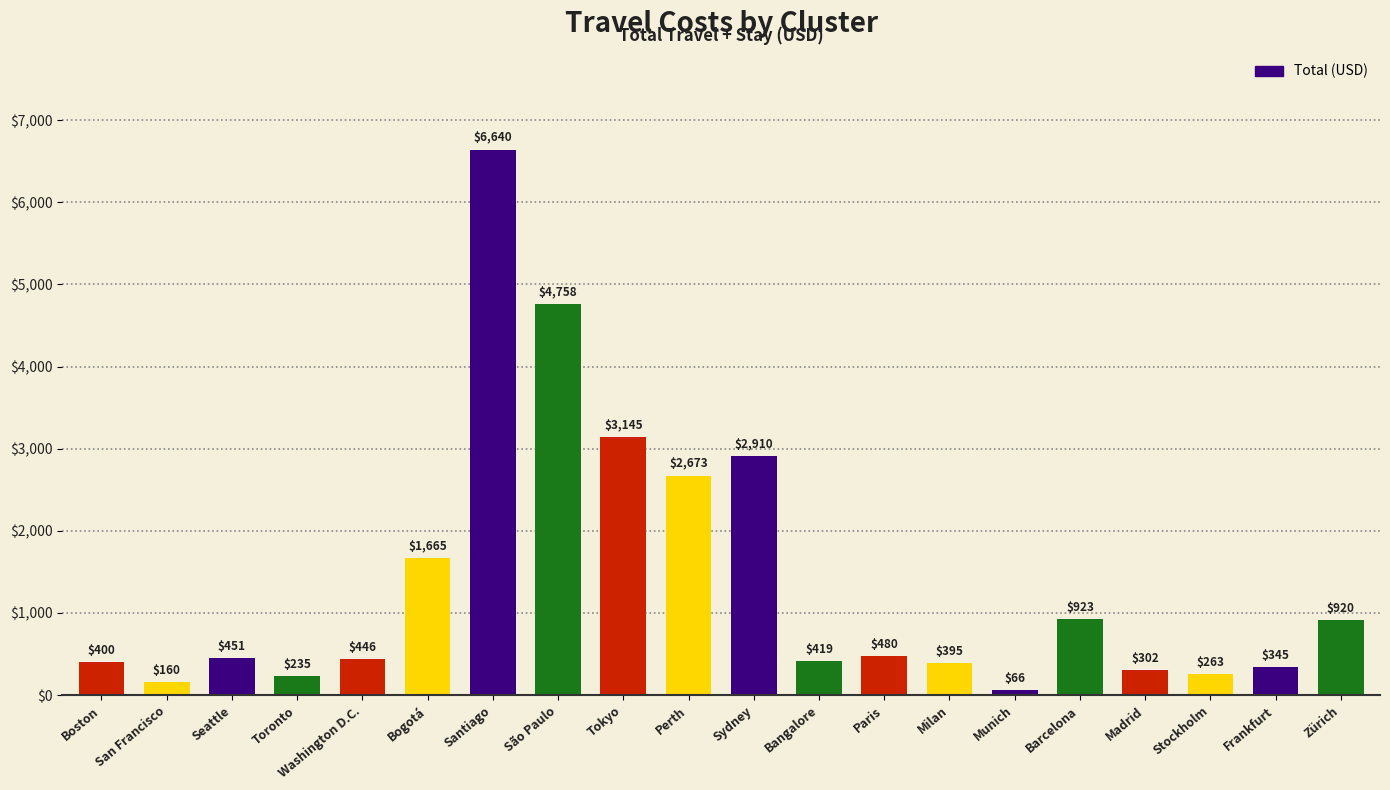

Which label corresponds to the largest value in the chart?

Santiago